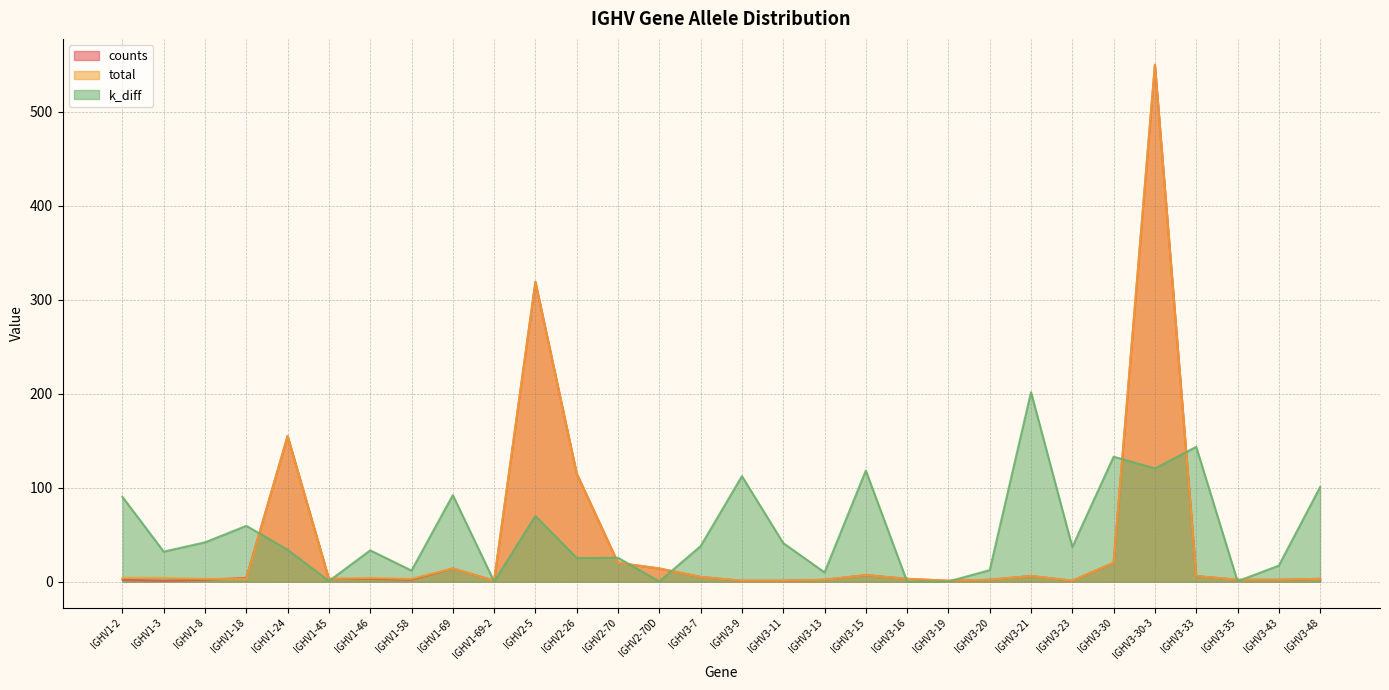

Which series has the largest total across all categories?

k_diff